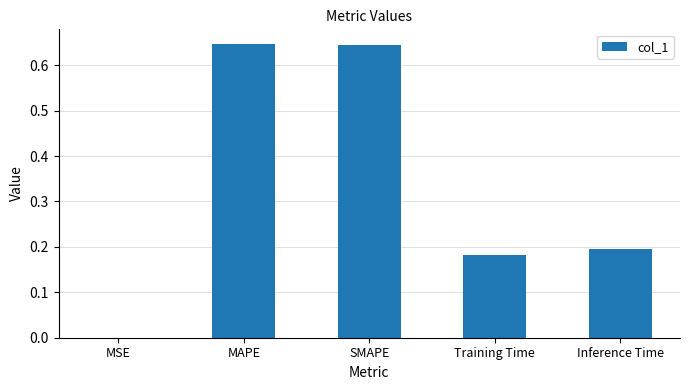

The value at Inference Time is 0.2. True or false?

True